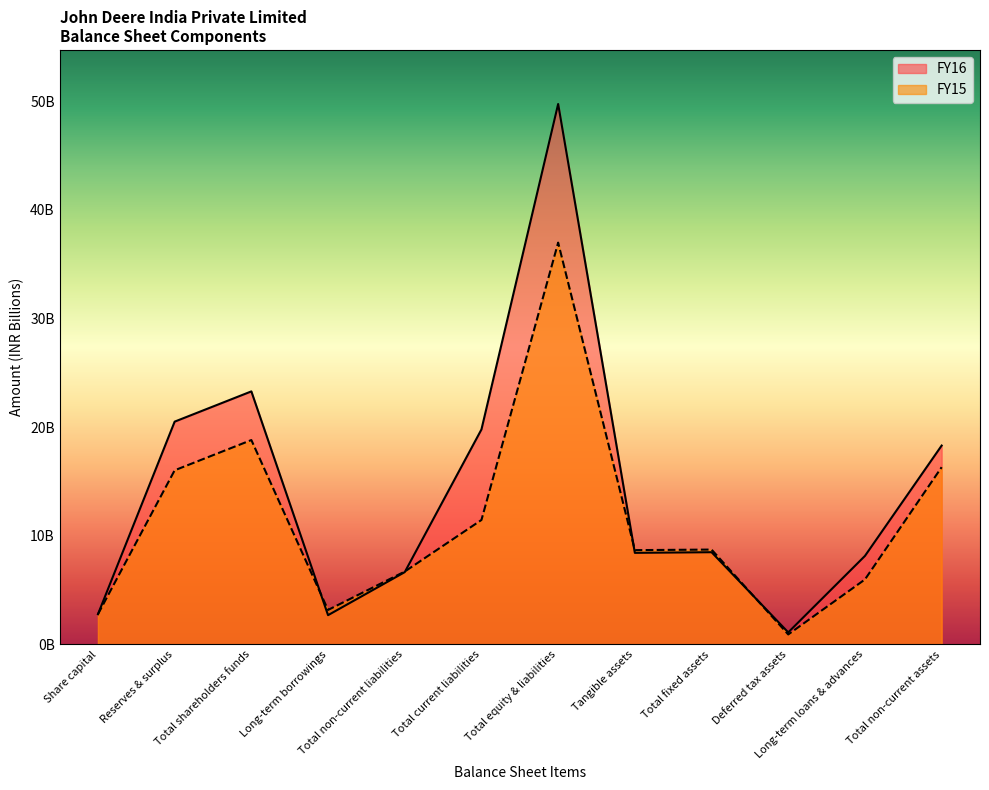

What is the label of the 7th point from the left?

Total equity & liabilities